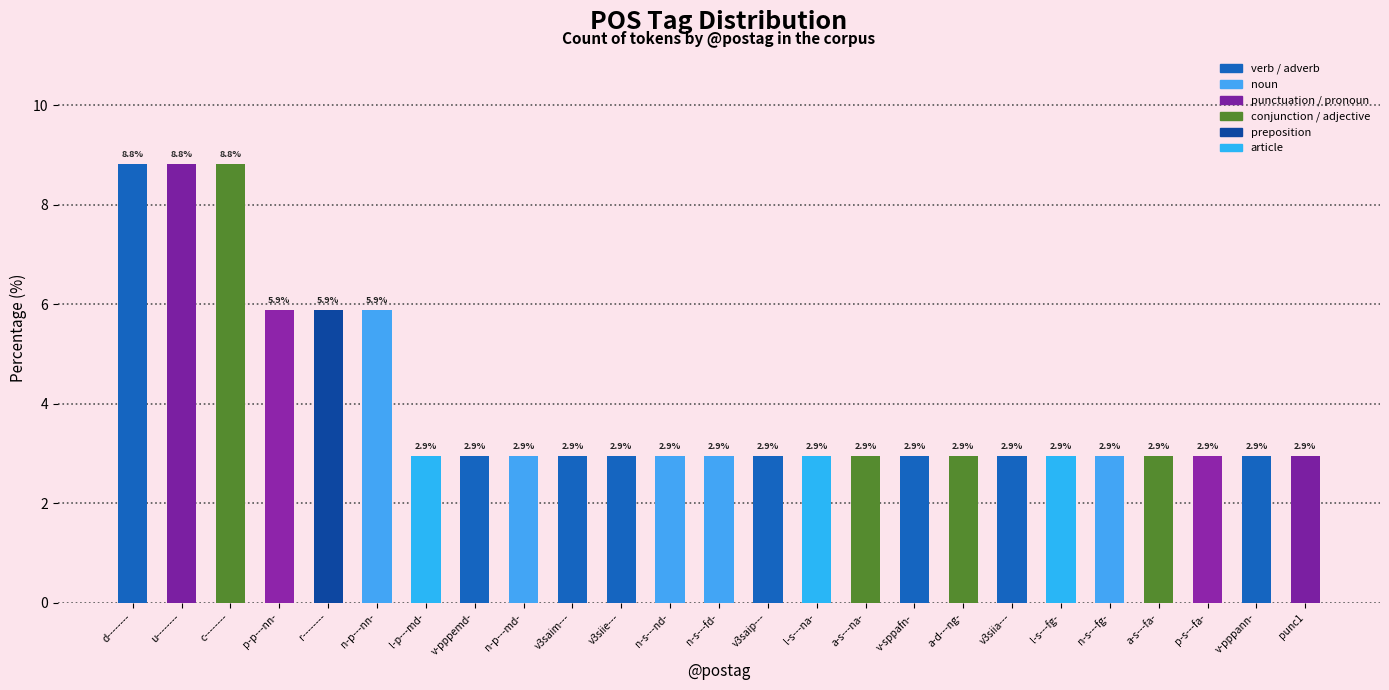

What is the value of the 5th bar from the left?

5.9